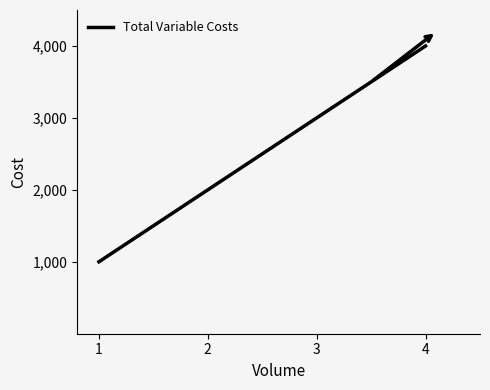

What is the average value?

2500